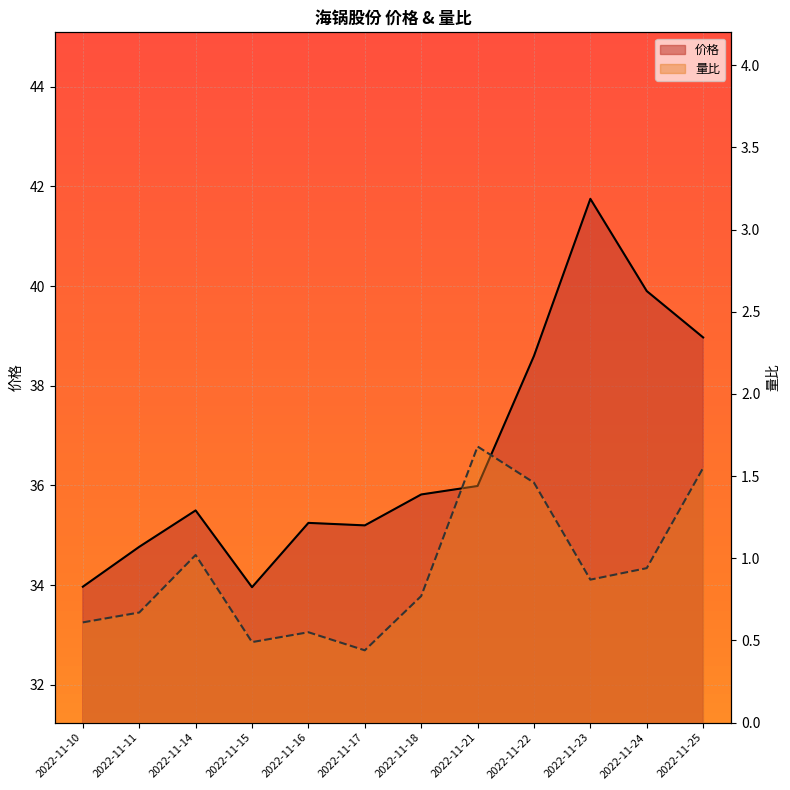

True or false: 量比 and 价格 cross at least once.

False